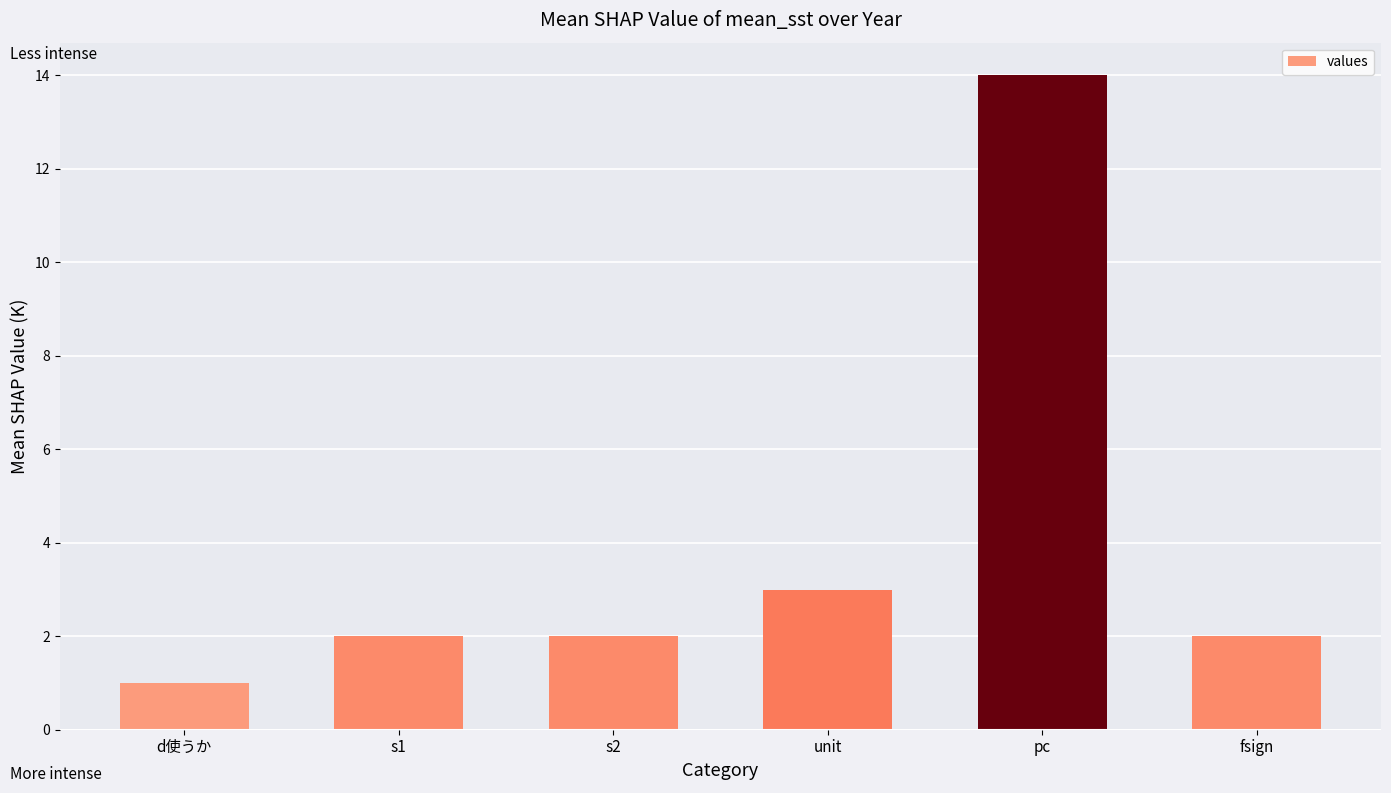

The value at pc is 14. True or false?

True